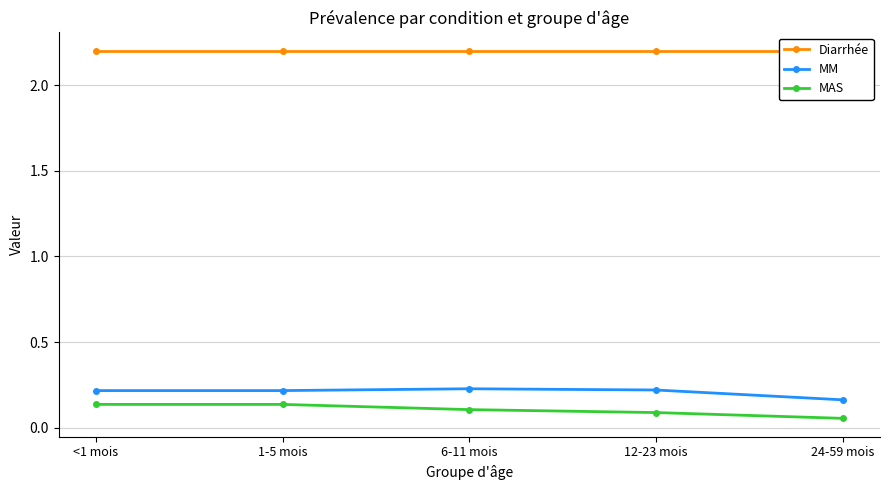

What is the value of the MM point at the 3rd from the left?

0.2